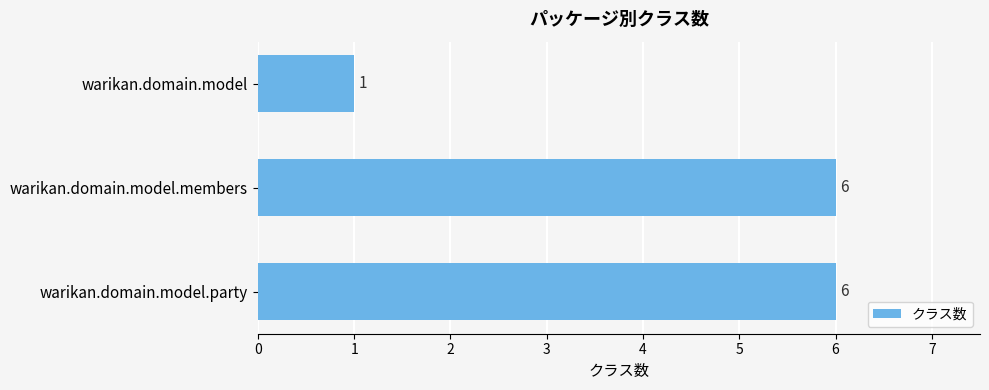

How many series are shown in this chart?

1